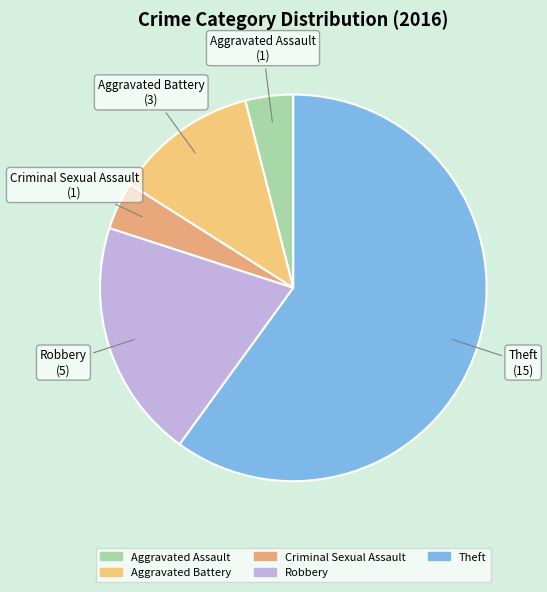

What is the largest slice in the pie chart?

Theft